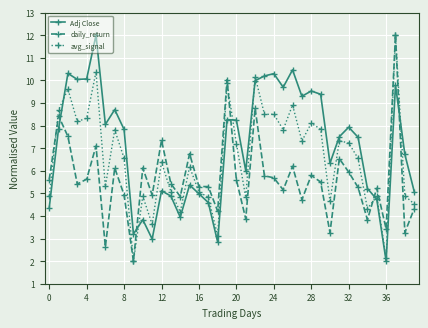

What are all the series names shown in the legend?

Adj Close, daily_return, avg_signal